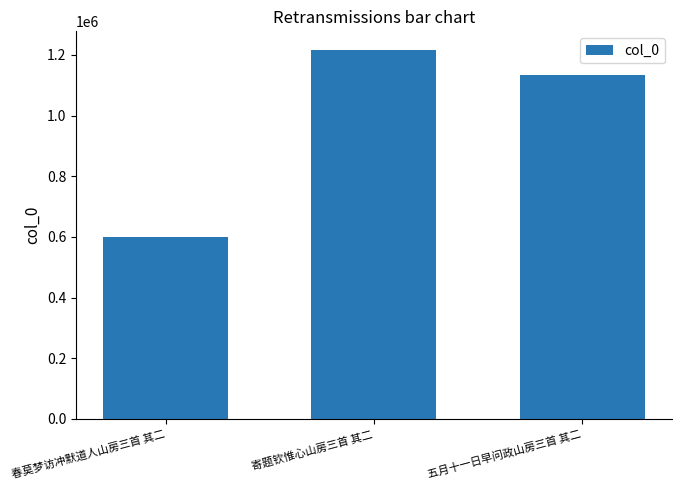

Is it true that the value at 春莫梦访冲默道人山房三首 其二 is 382910?

False